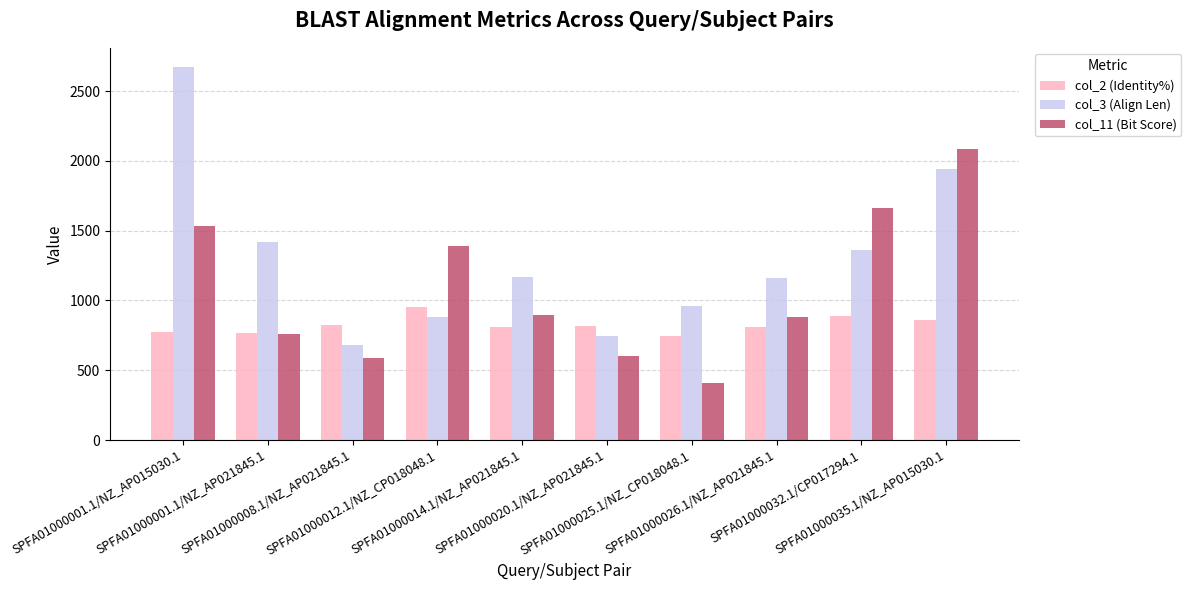

What position from the right is SPFA01000014.1/NZ_AP021845.1?

6